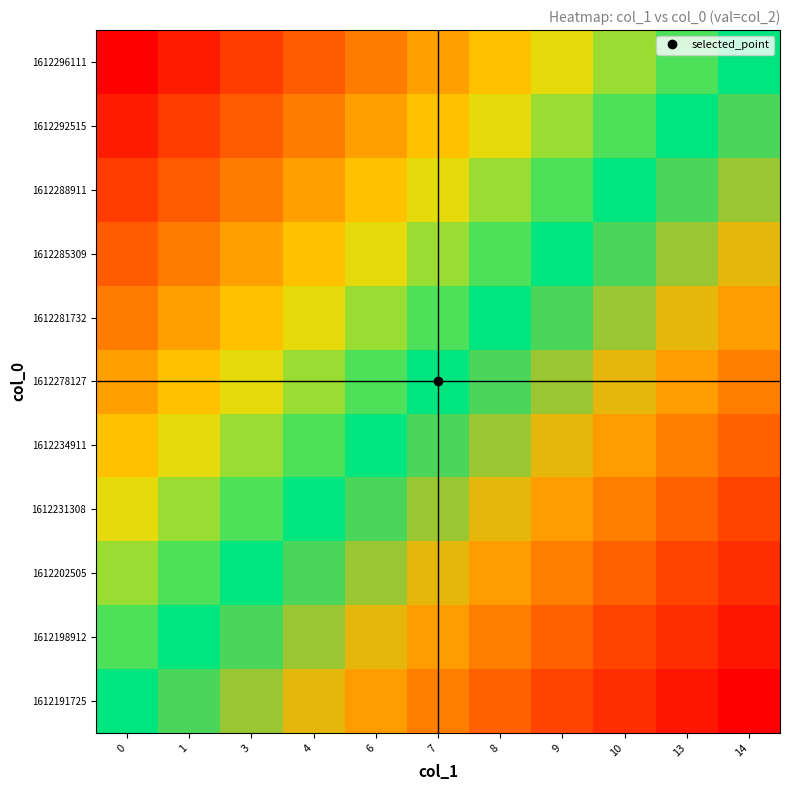

At how many categories does at least one series exceed 0?

10